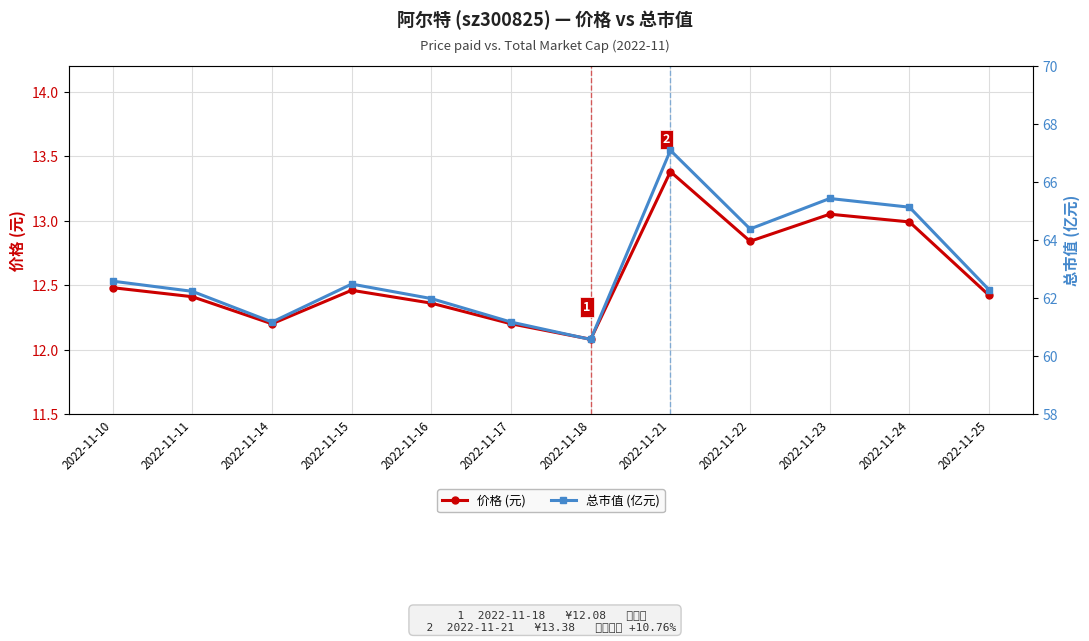

Reading left to right, what are all the values shown in this chart?

价格 (元): 2022-11-10=12.5	2022-11-11=12.4	2022-11-14=12.2	2022-11-15=12.5	2022-11-16=12.4	2022-11-17=12.2	2022-11-18=12.1	2022-11-21=13.4	2022-11-22=12.8	2022-11-23=13.1	2022-11-24=13.0	2022-11-25=12.4
总市值 (亿元): 2022-11-10=62.6	2022-11-11=62.2	2022-11-14=61.2	2022-11-15=62.5	2022-11-16=62.0	2022-11-17=61.2	2022-11-18=60.6	2022-11-21=67.1	2022-11-22=64.4	2022-11-23=65.4	2022-11-24=65.1	2022-11-25=62.3